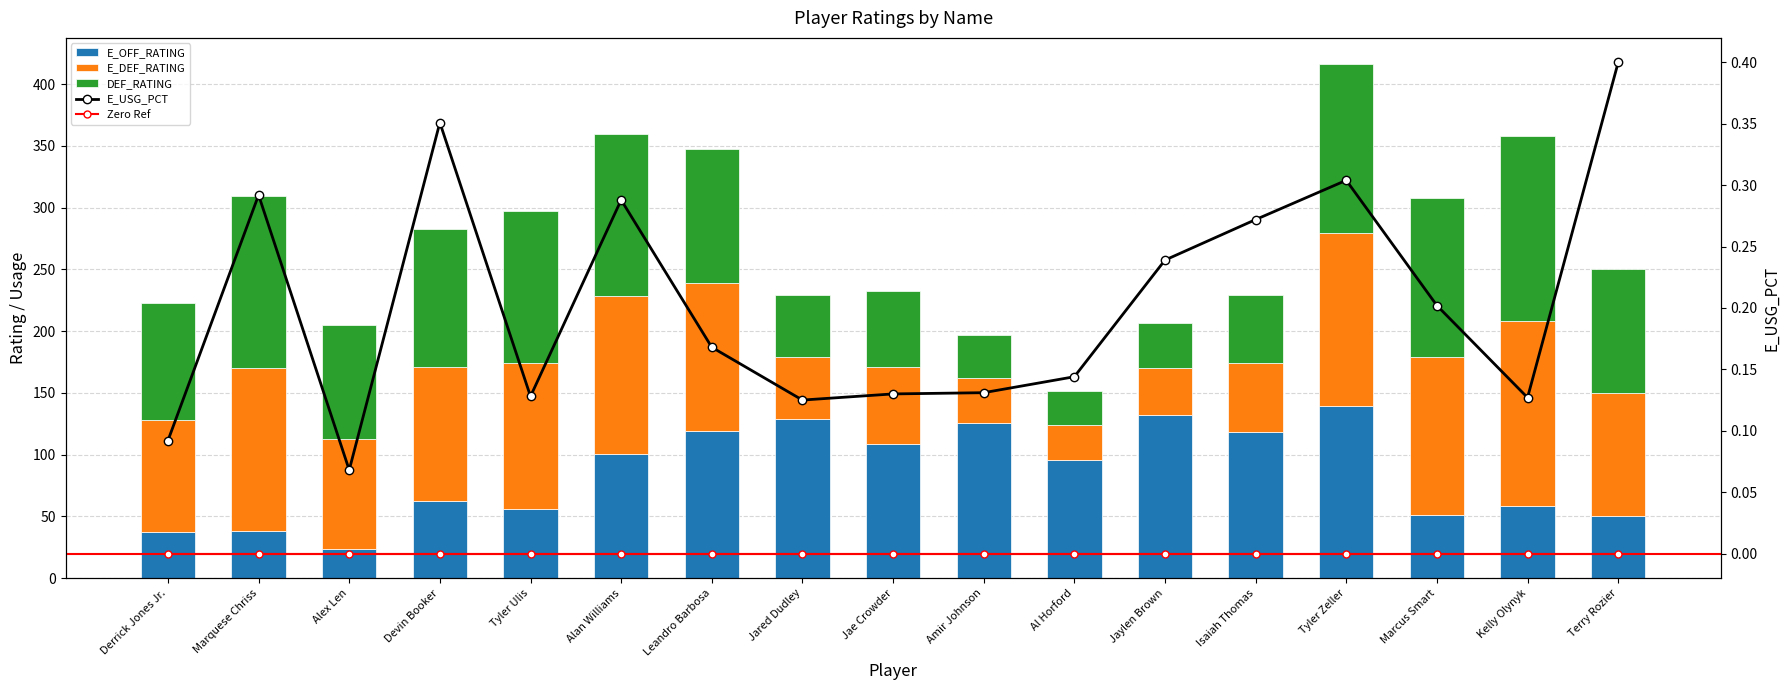

How many data points in E_DEF_RATING are less than 100?

8